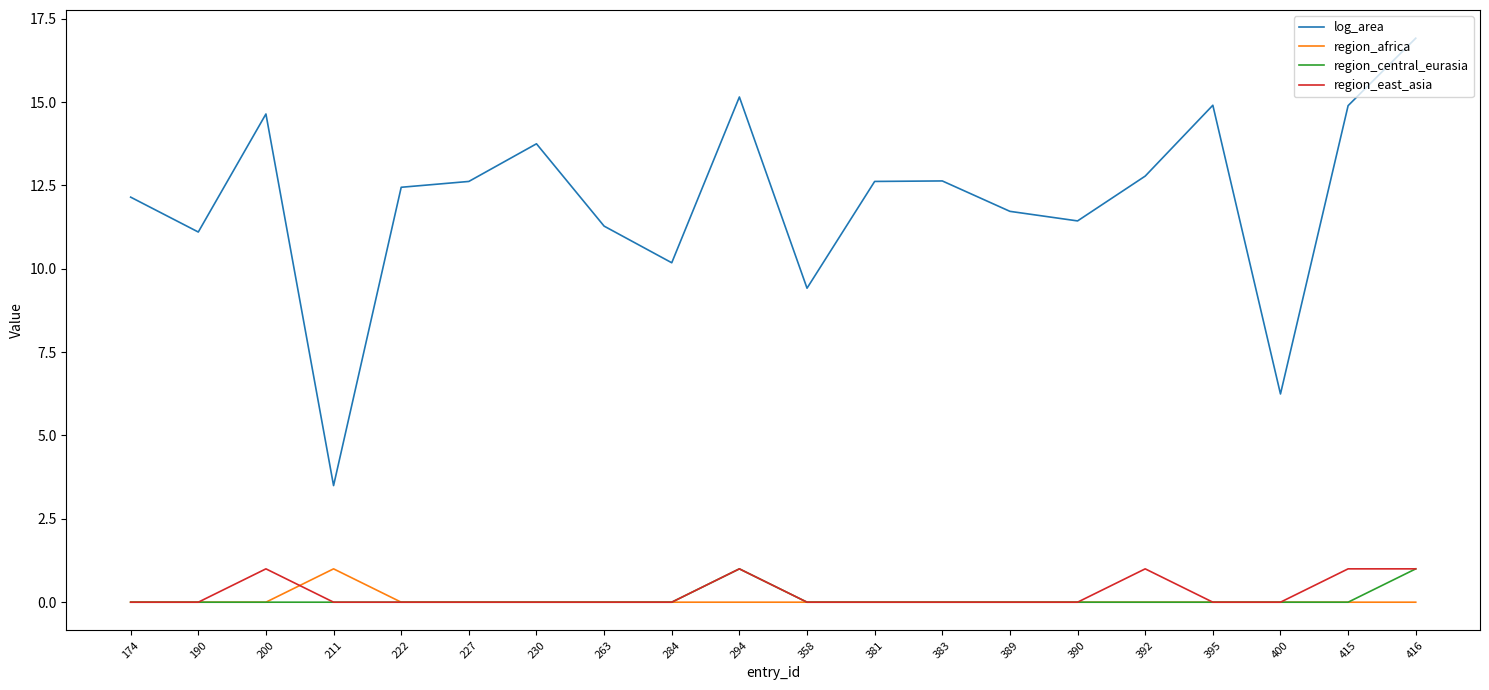

Which series has the largest total across all categories?

log_area